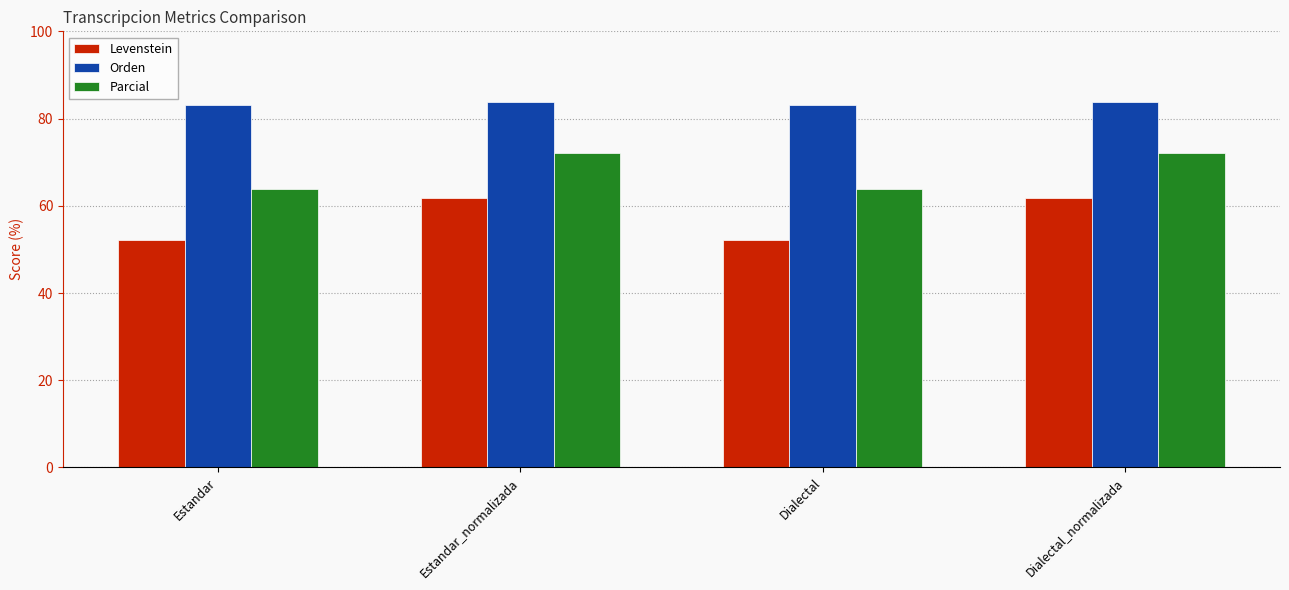

True or false: Levenstein has a value of 88.5 at Estandar_normalizada.

False